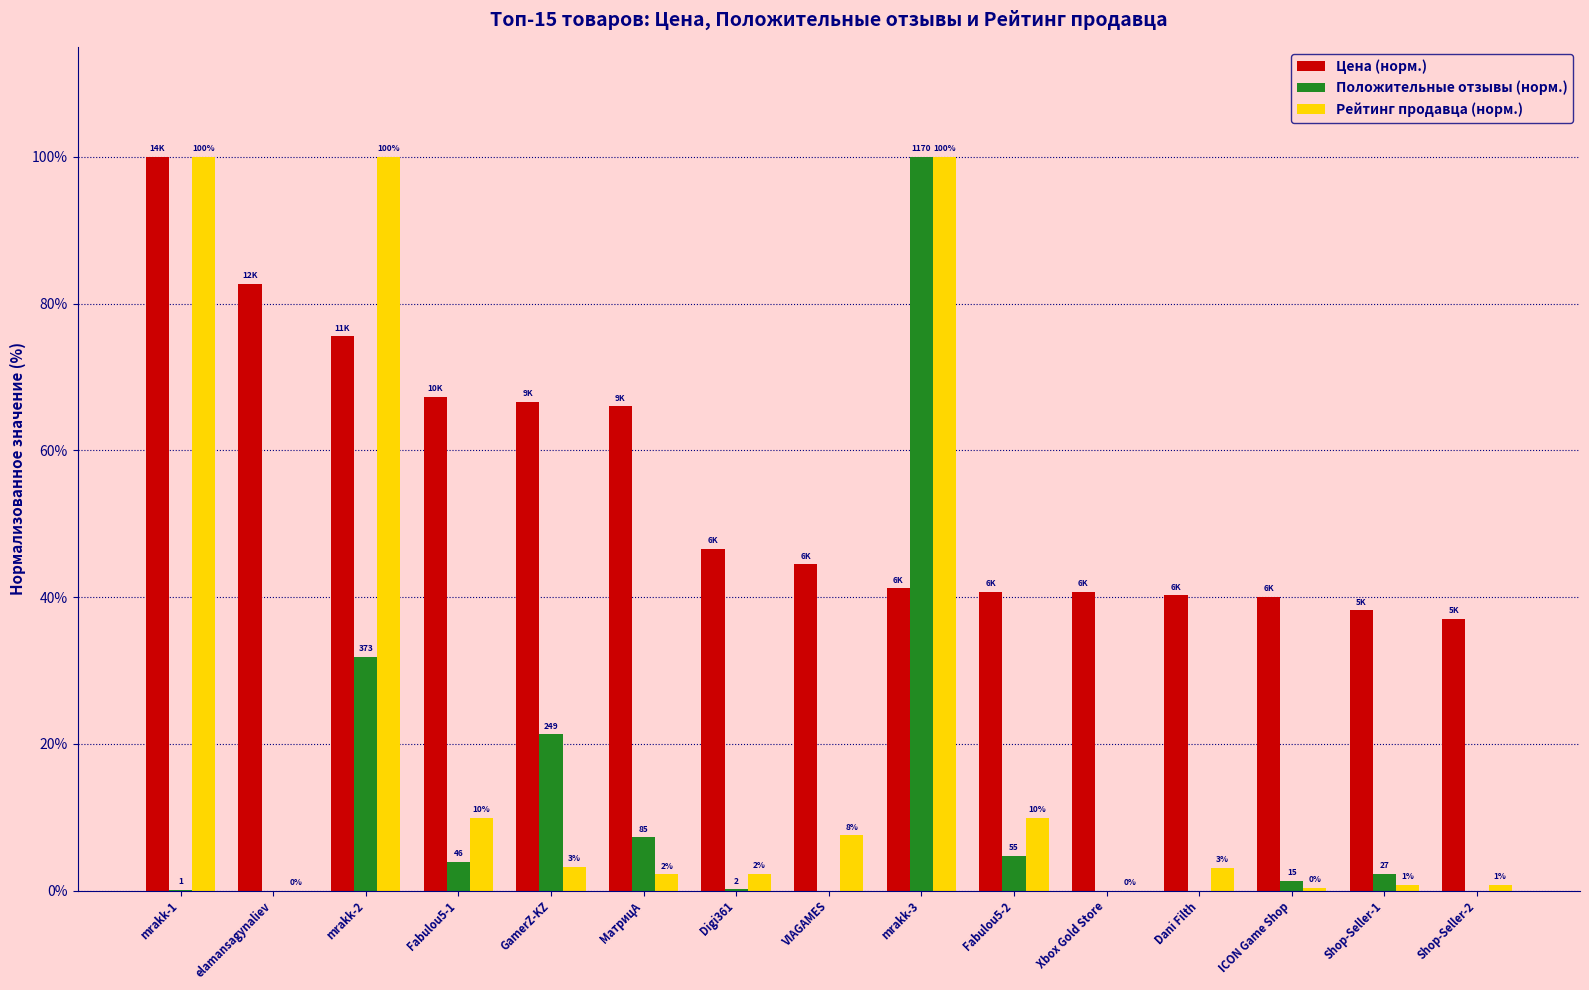

What are all the series names shown in the legend?

Цена (норм.), Положительные отзывы (норм.), Рейтинг продавца (норм.)